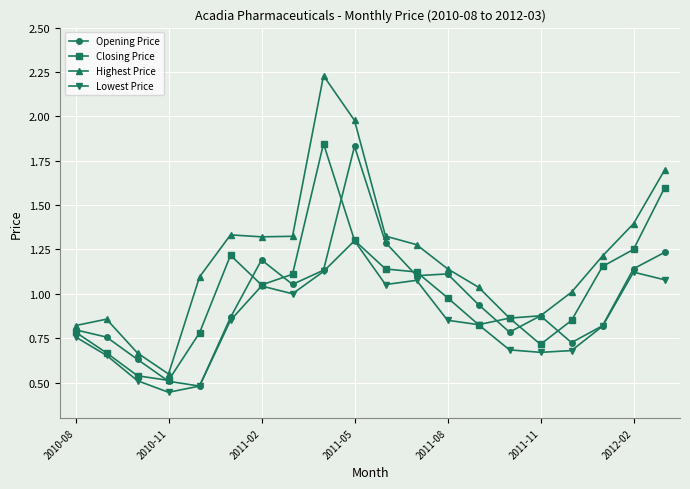

Which series has the widest spread of values?

Highest Price